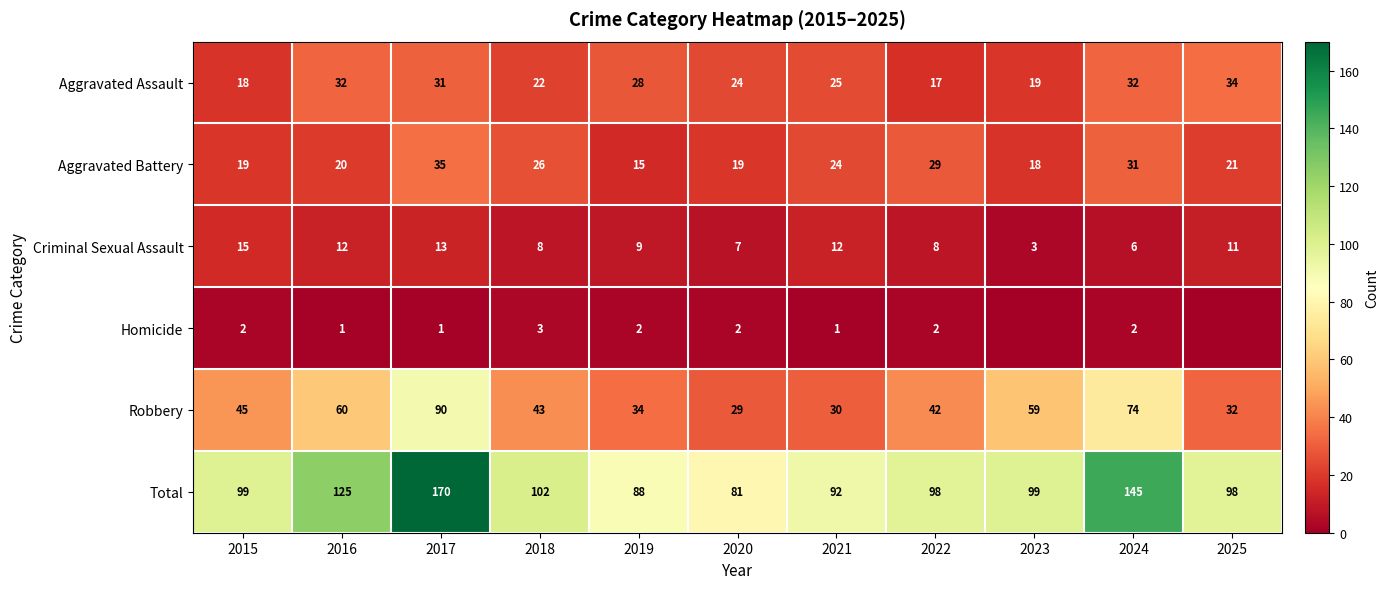

The value of Aggravated Assault at 2022 is 17. True or false?

True